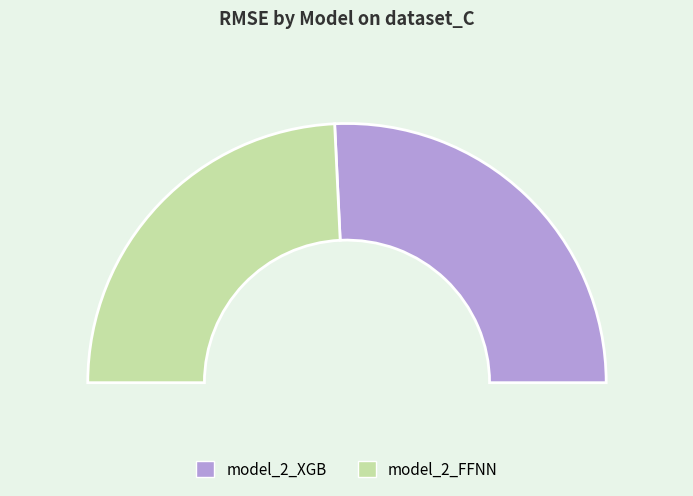

Rank the categories by value from highest to lowest.

model_2_XGB, model_2_FFNN